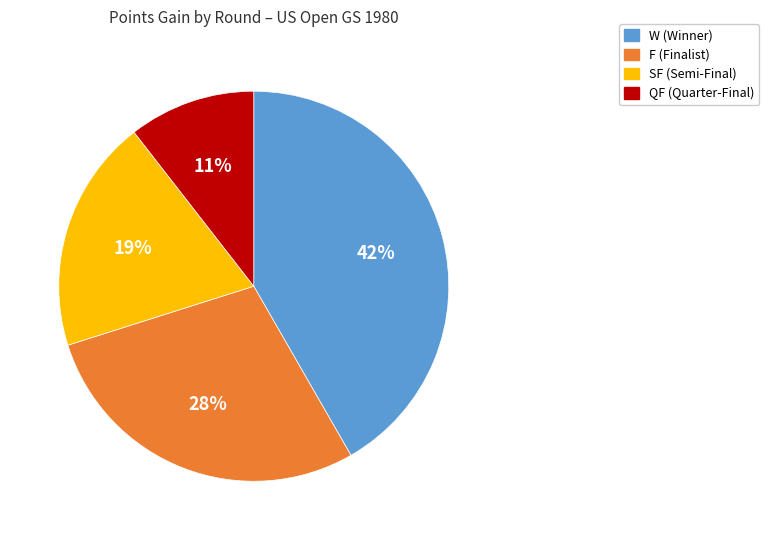

What is the smallest slice in the pie chart?

QF